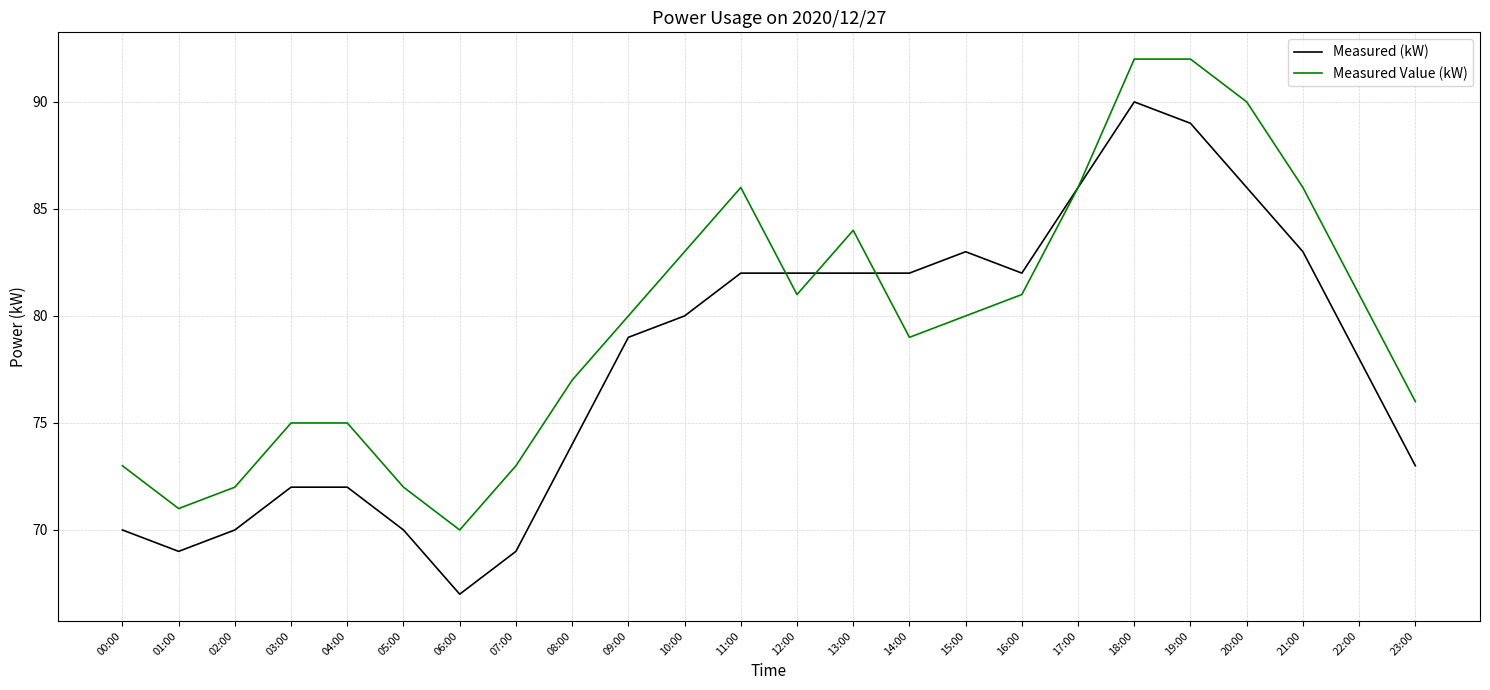

Is the value of Measured Value (kW) at 16:00 greater than the value of Measured (kW) at 10:00?

Yes